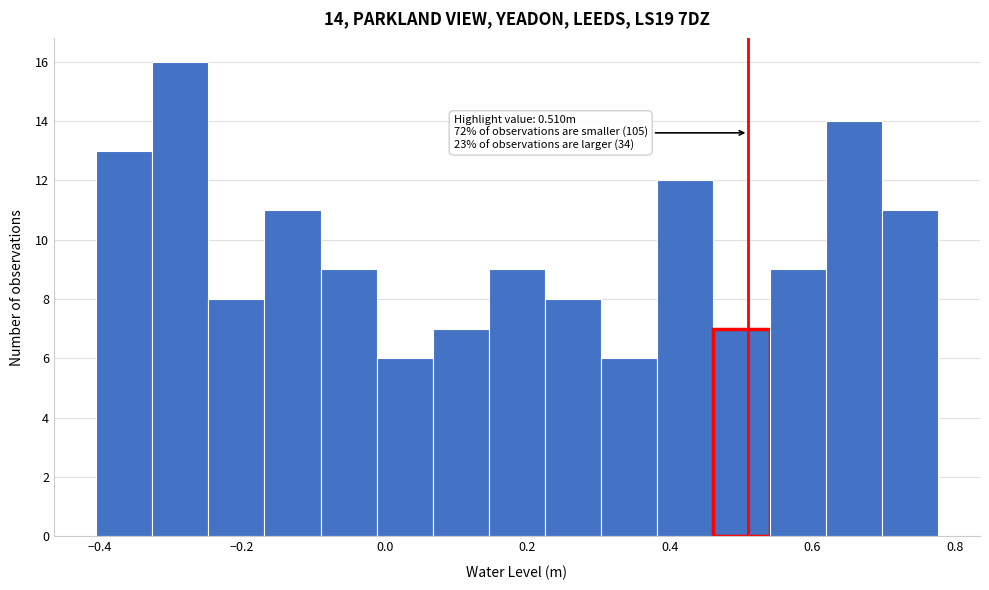

Around what value on the x-axis is the tallest bar? Give the approximate position of its centre, as read against the axis.

-0.28